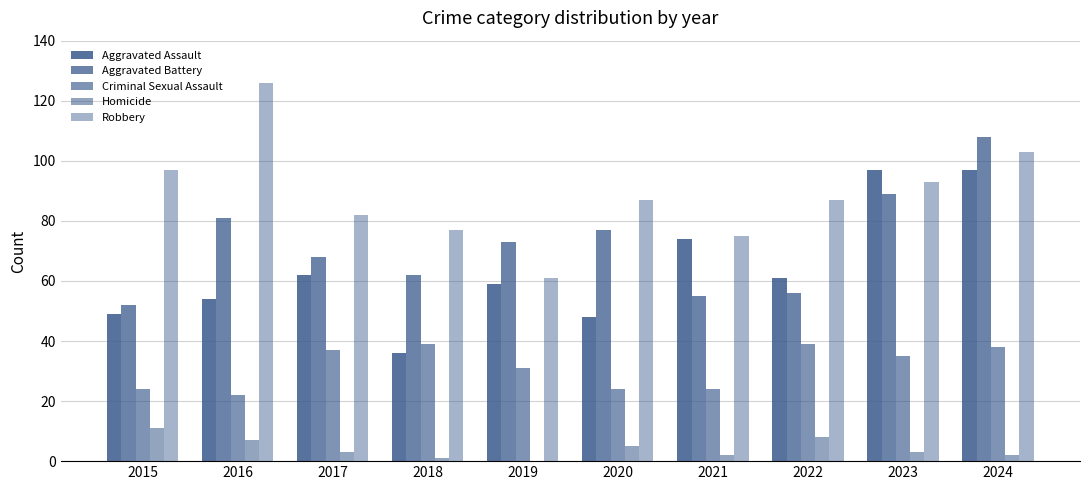

Are the bars horizontal?

No